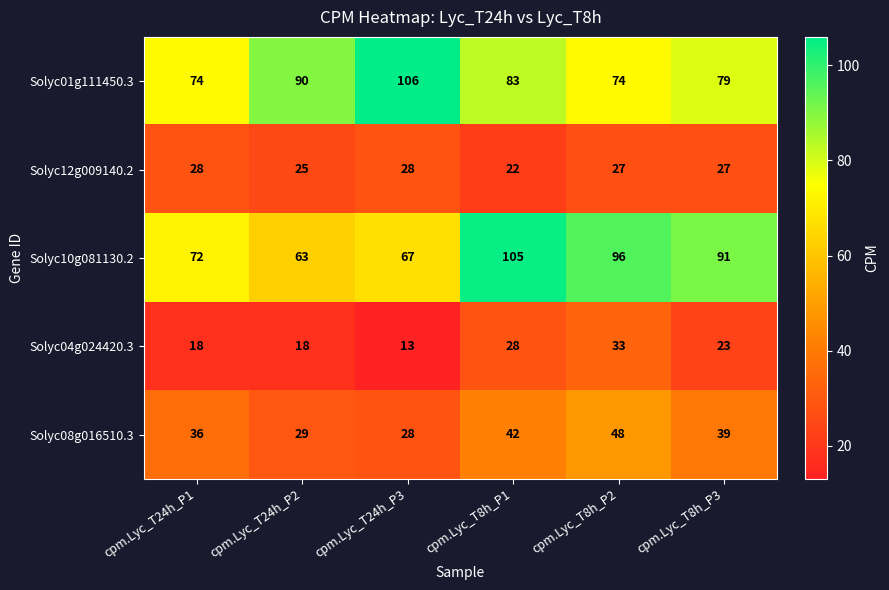

What is the difference between the Solyc04g024420.3 values at cpm.Lyc_T8h_P3 and cpm.Lyc_T24h_P3?

10